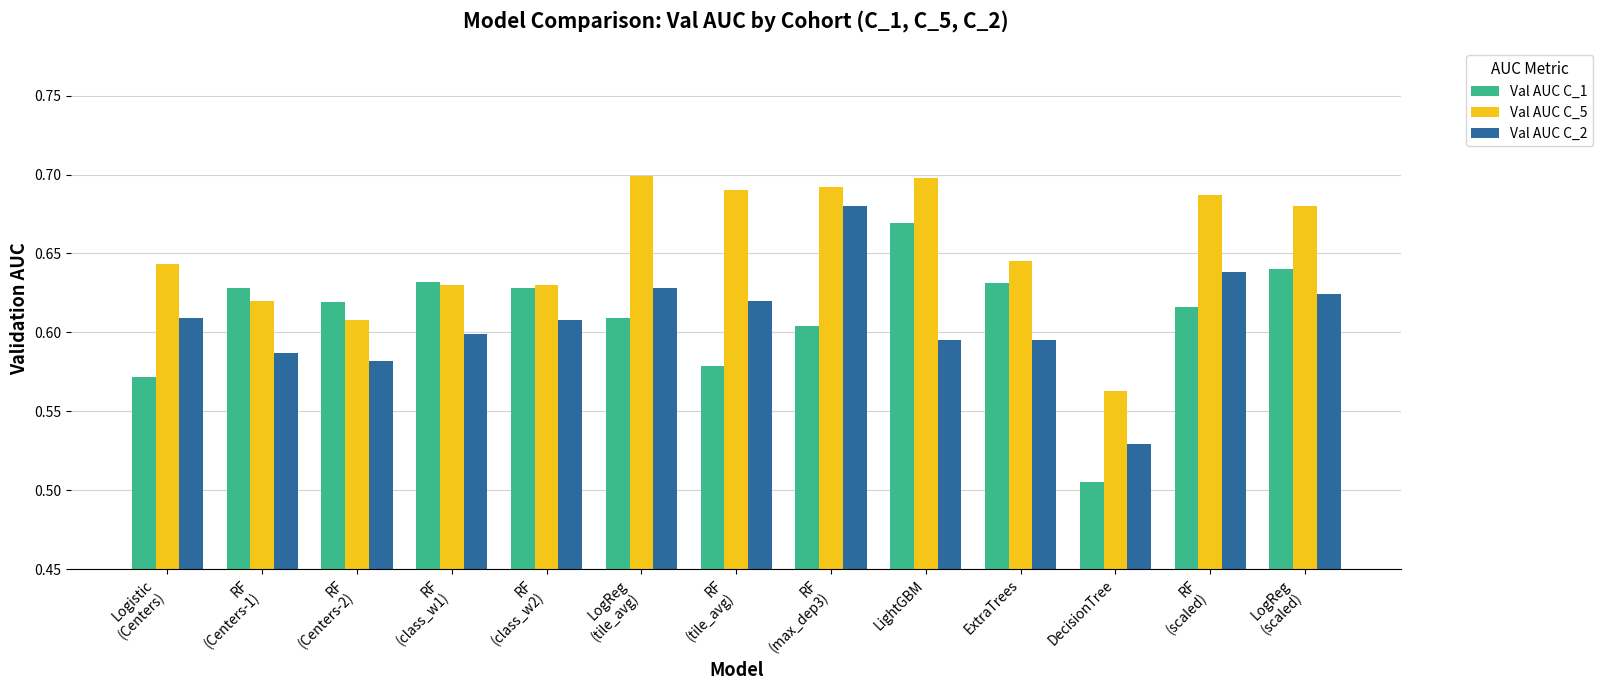

What is the label of the 3rd bar from the right?

DecisionTree